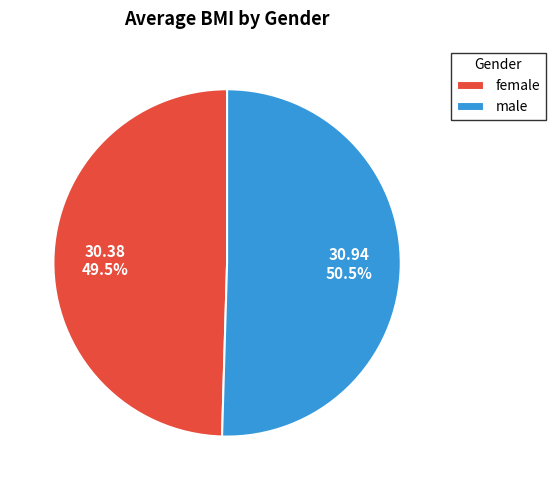

The male slice represents 62% of the pie. True or false?

False